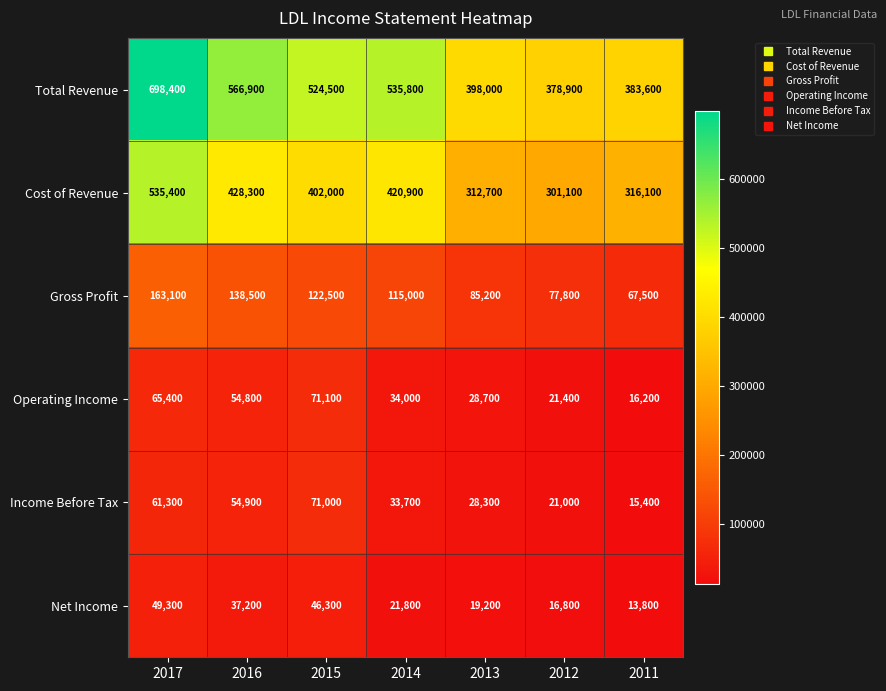

How many series are shown in this chart?

6